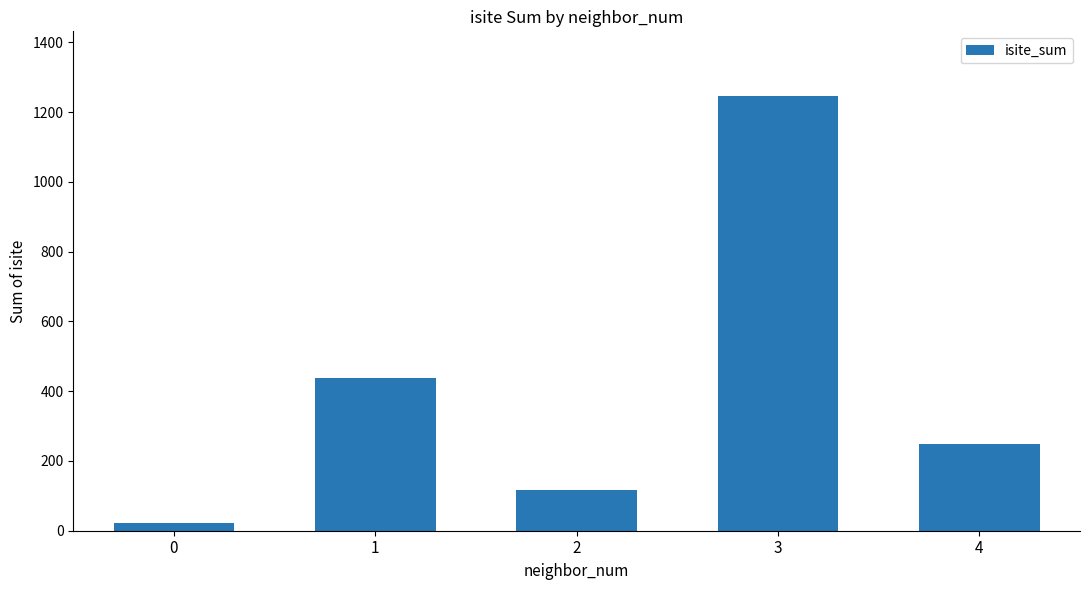

The chart shows a value of 198 at 2. True or false?

False